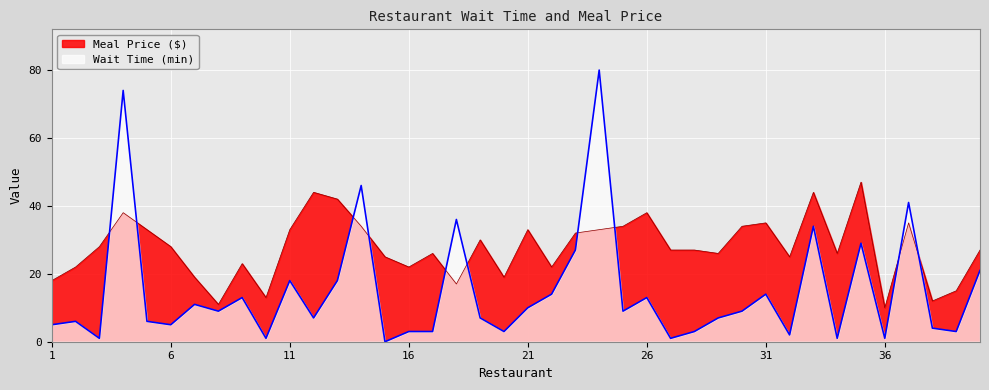

Between which two adjacent categories do Wait Time (min) and Meal Price ($) first intersect?

3 and 4